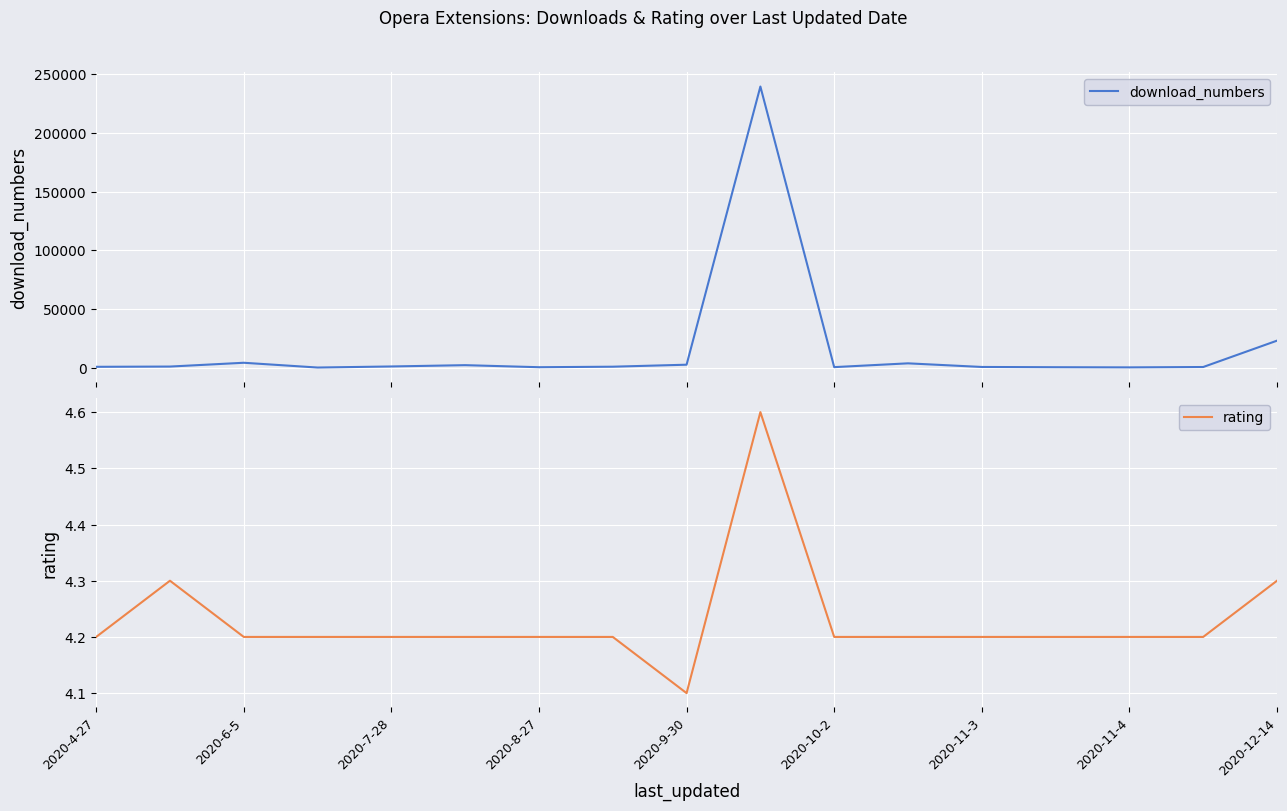

What is the average value of the download_numbers series?

16568